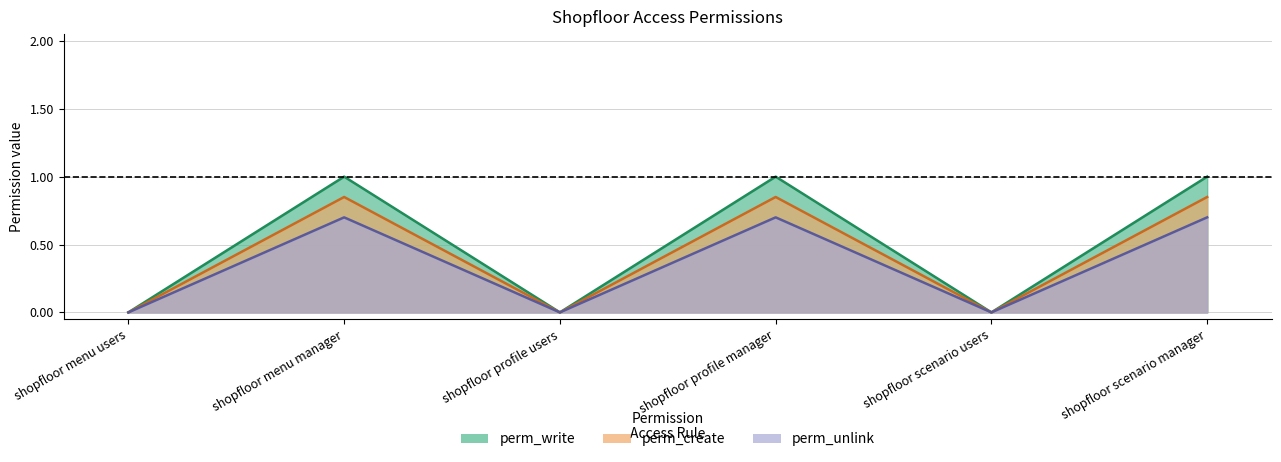

How many lines are shown in the chart?

3